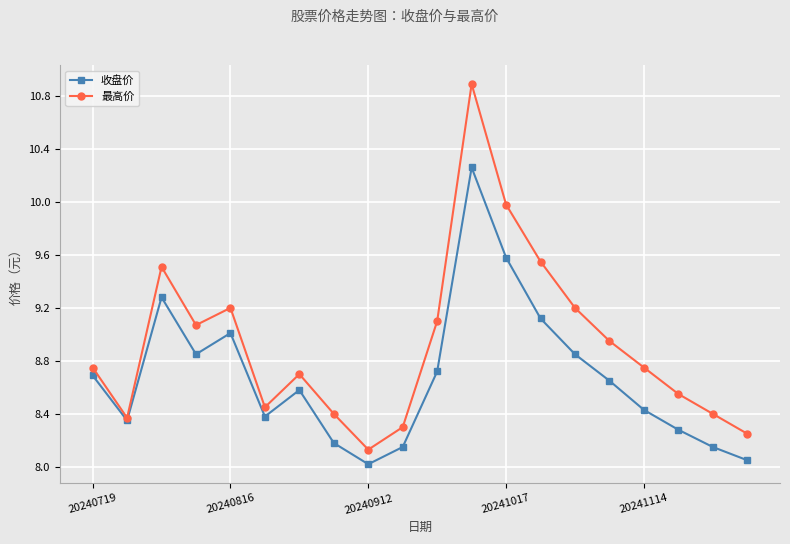

What is the smallest value displayed?

8.0